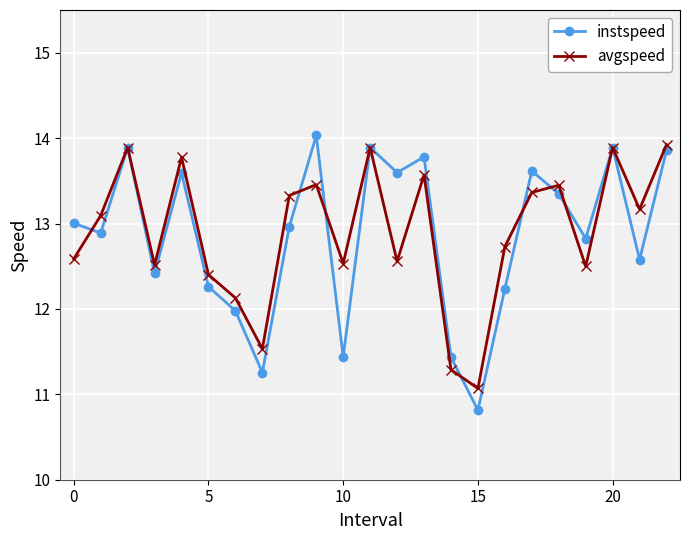

What is the lowest value of the avgspeed series?

11.1